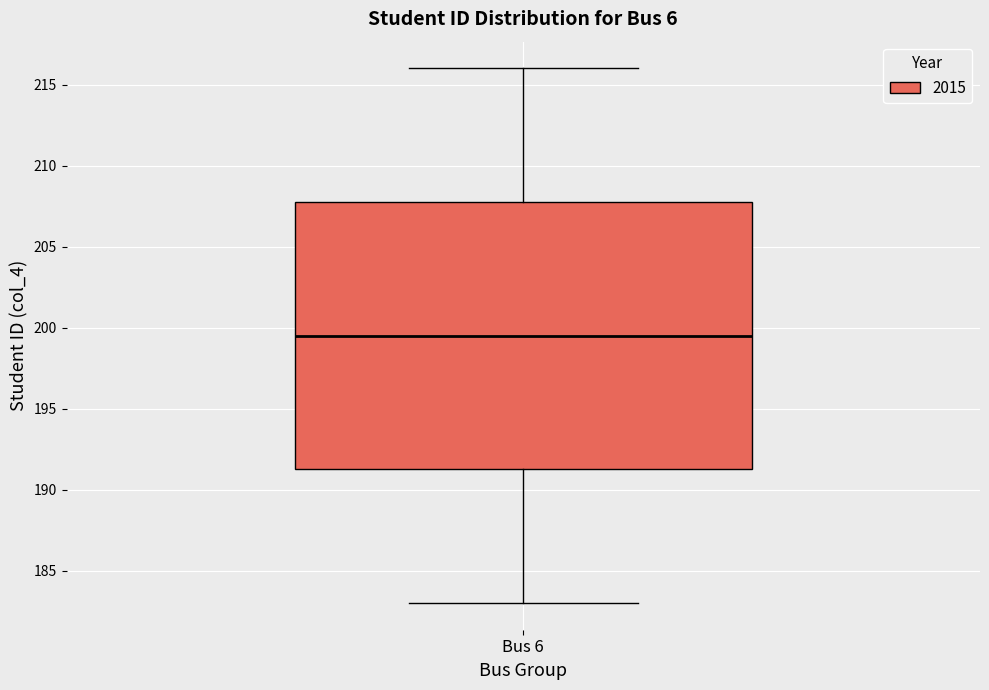

Transcribe this box plot: give where the median line is, the range the box spans, and where the two whiskers end, as read against the y-axis. The values are not printed on the chart, so give them approximately, as read against the axis.

median 199.5, box 191.5 to 208.0, whiskers 183.0 to 216.0